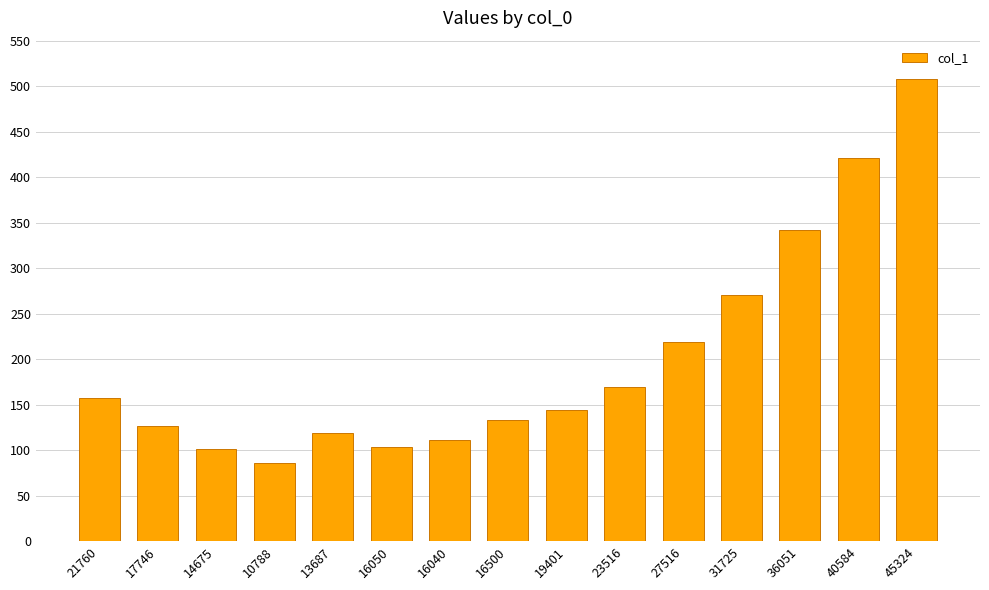

What is the average value?

201